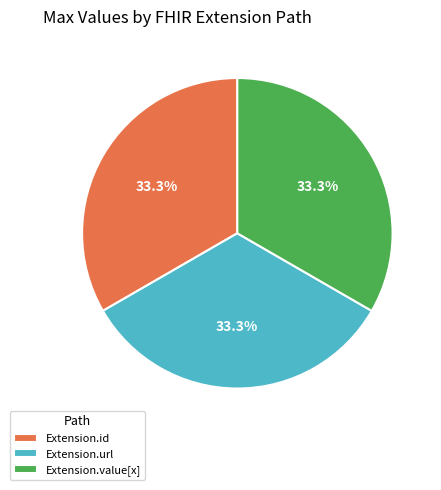

Is there any slice that represents more than half of the pie?

No